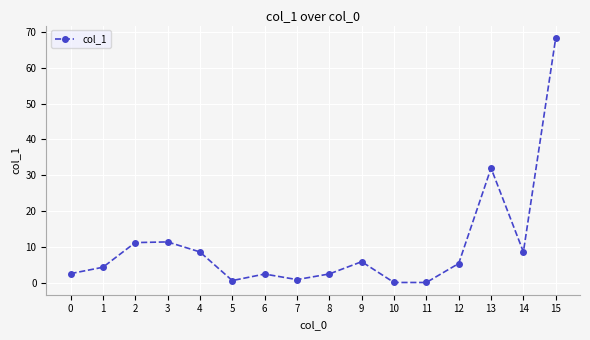

What is the value of the 15th point from the left?

8.6